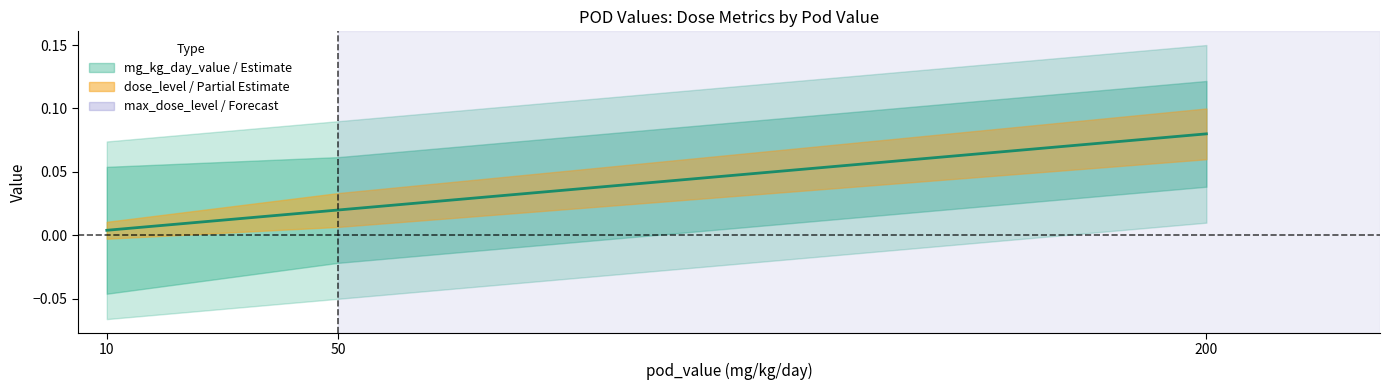

Rank the categories by value from lowest to highest.

10, 50, 200